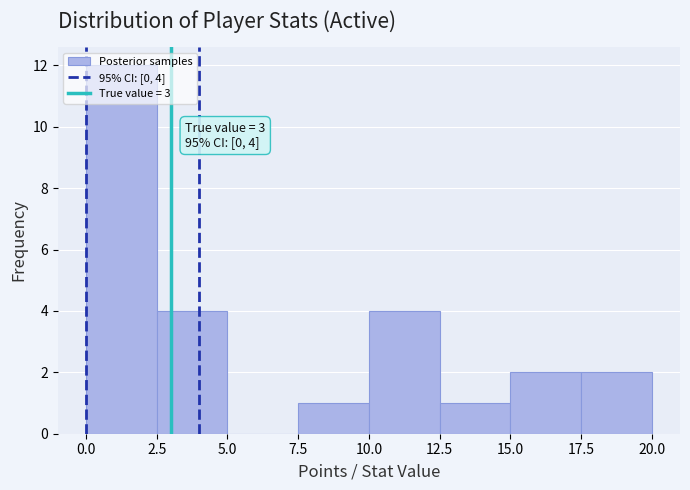

Which range on the x-axis has the tallest bar?

0.0 to 2.5